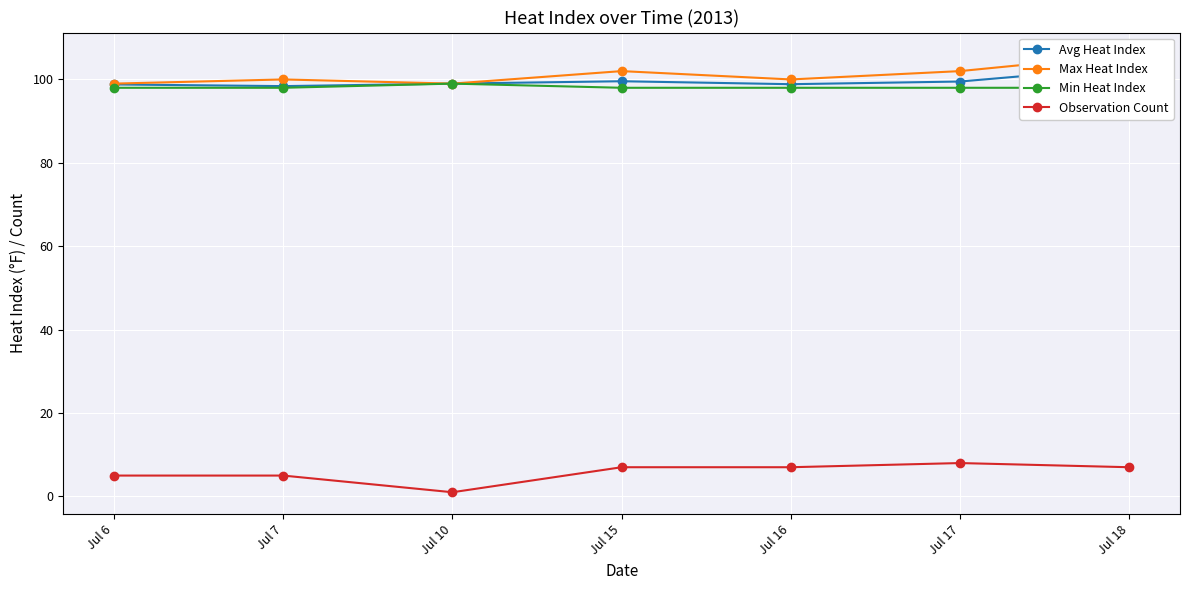

Which series has the largest total across all categories?

Max Heat Index